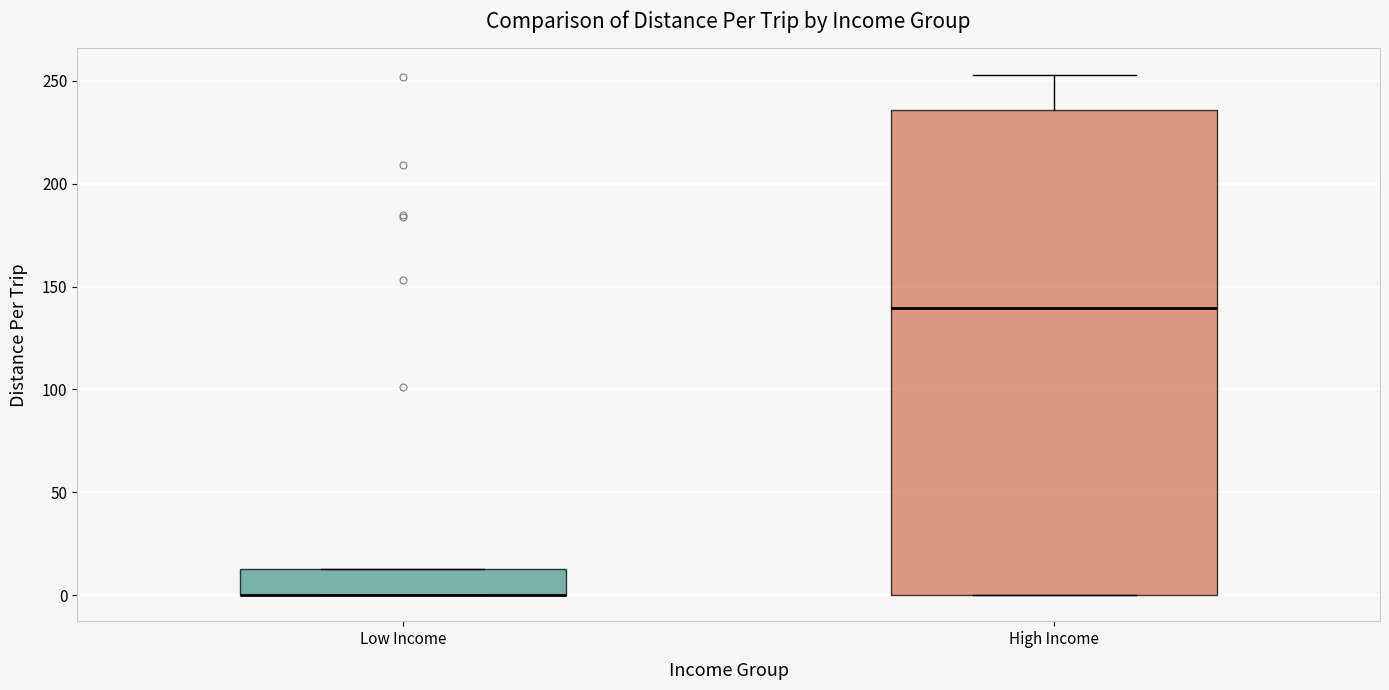

Reading left to right, read every box against the y-axis: the position of its median line, the range the box covers, and the ends of its whiskers. The values are not printed on the chart, so give them approximately, as read against the axis.

Low Income: median 0 (drawn on the box's lower edge), box 0 to 15, whiskers 0 to 15
High Income: median 140, box 0 to 235, whiskers 0 to 255